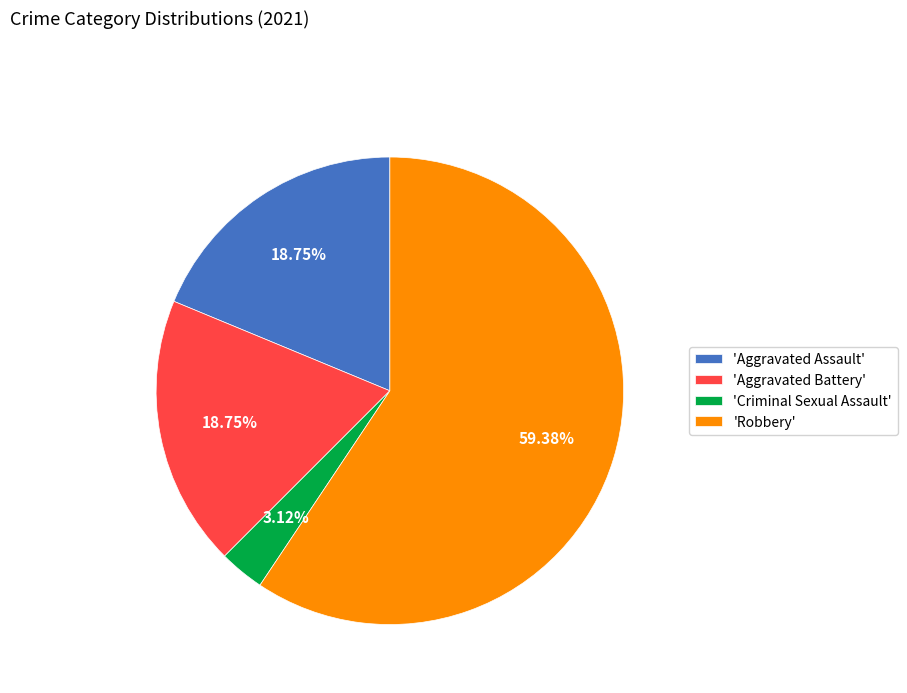

Between 'Criminal Sexual Assault' and 'Aggravated Assault', which is larger?

'Aggravated Assault'